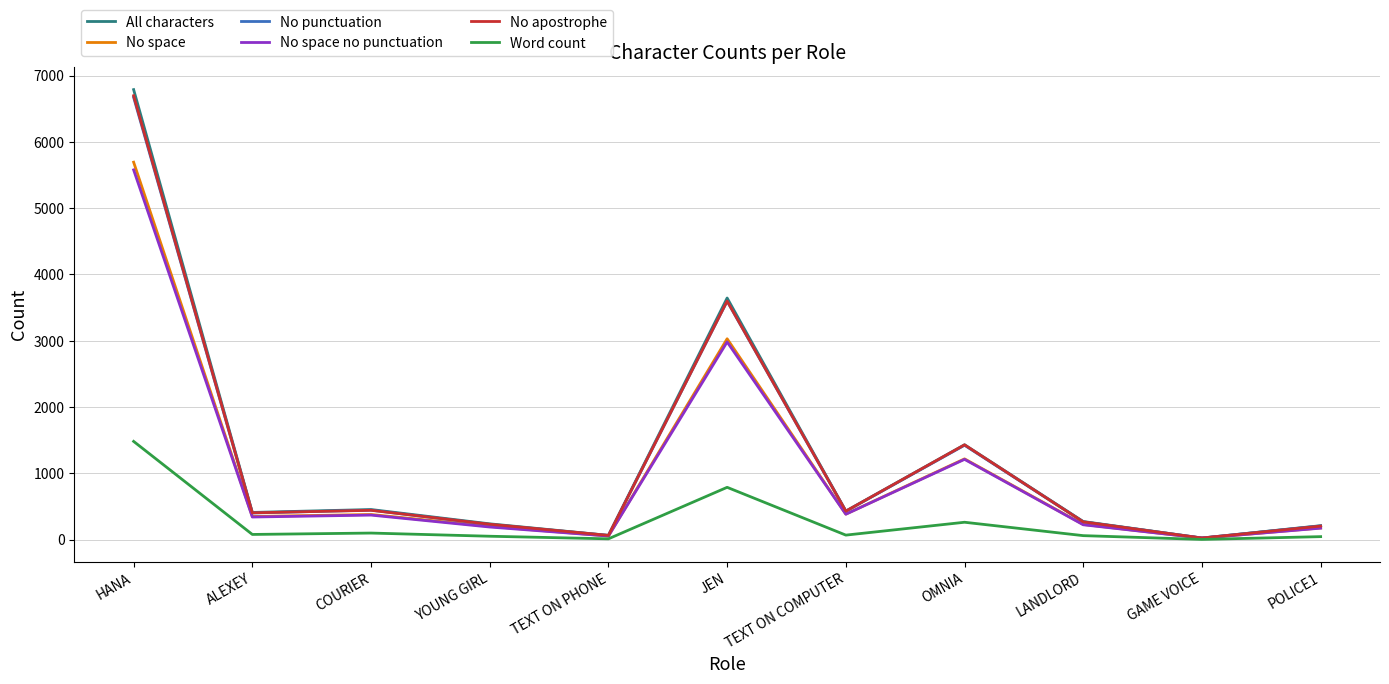

What is the difference between the No punctuation values at GAME VOICE and YOUNG GIRL?

204